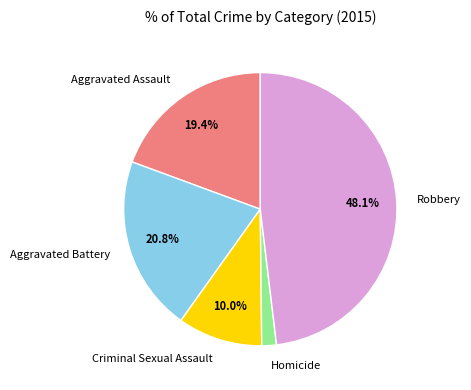

Count the number of slices in the pie.

5